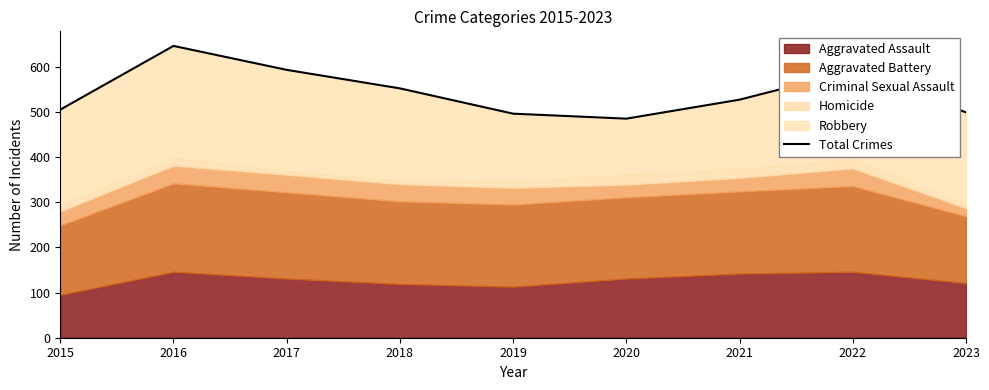

How many interior local valleys (lower than both neighbors) does the data have?

1